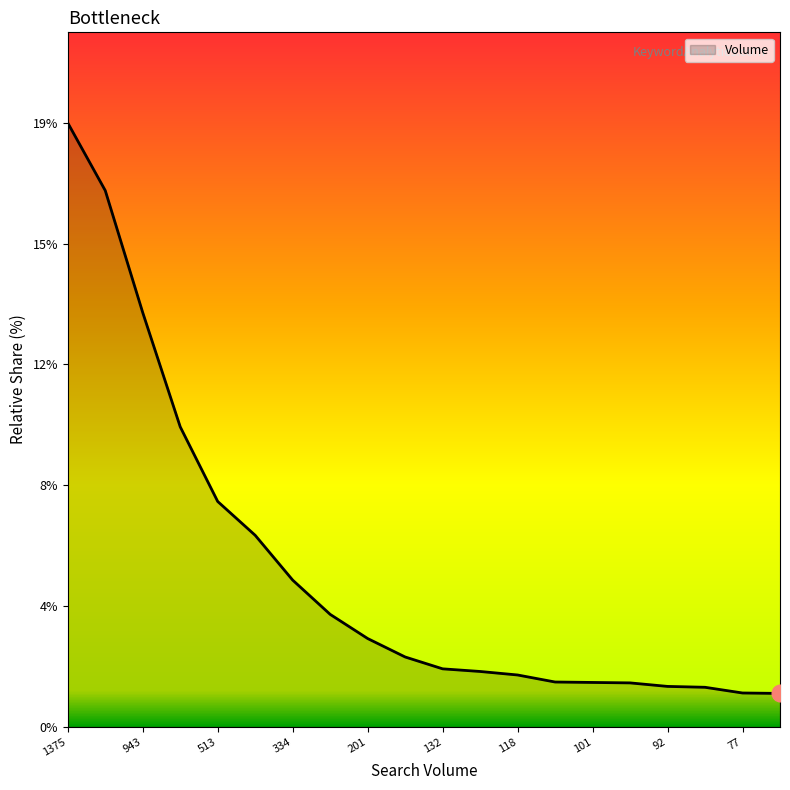

What is the smallest value displayed?

1.1